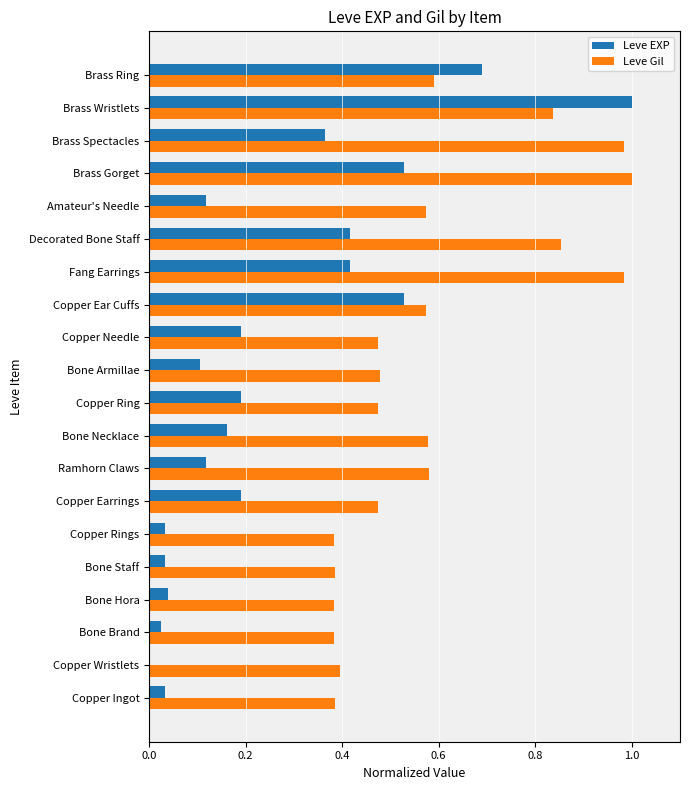

What are all the series names shown in the legend?

Leve EXP, Leve Gil